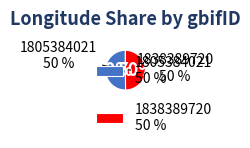

To the nearest percent, what is the average slice percentage?

50%